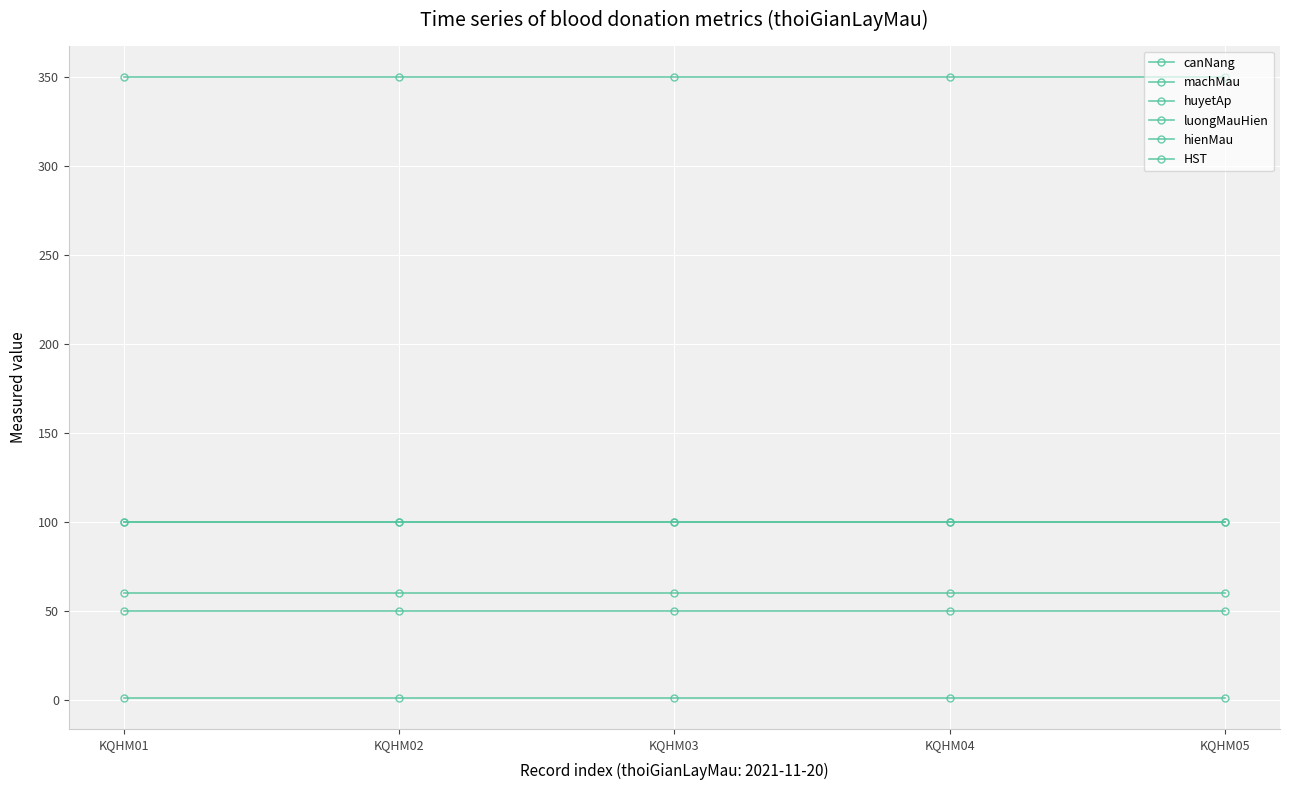

What is the total value across all series at KQHM03?

661